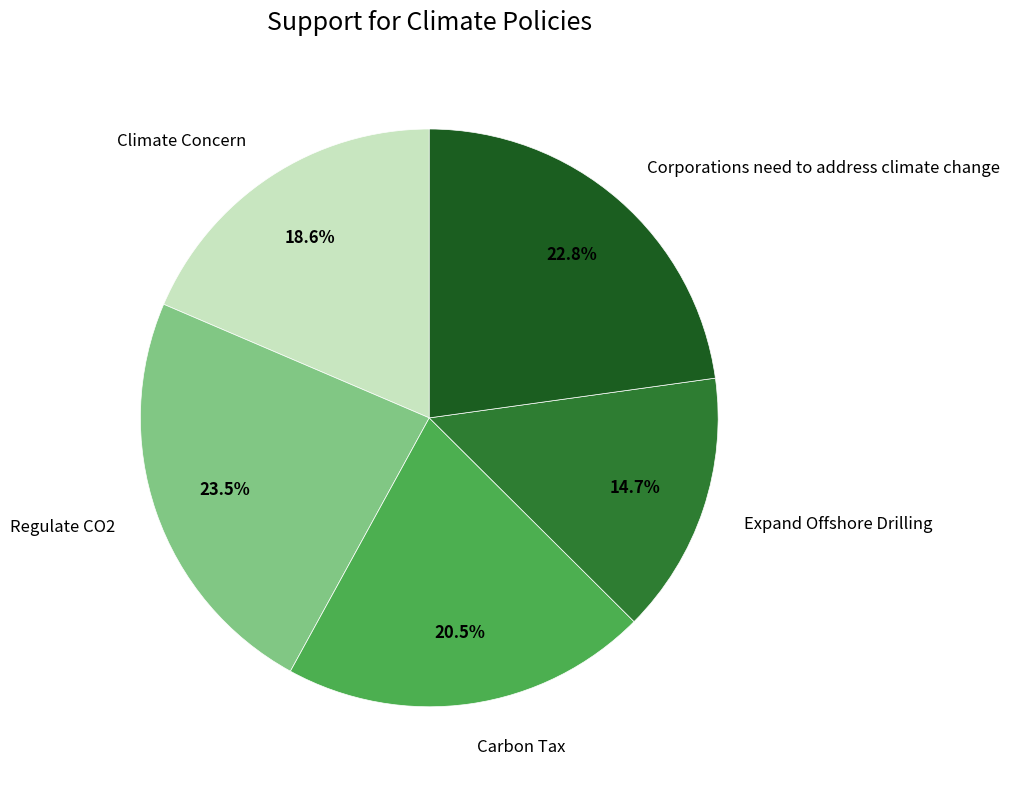

True or false: Corporations need to address climate change accounts for 23% of the total.

True